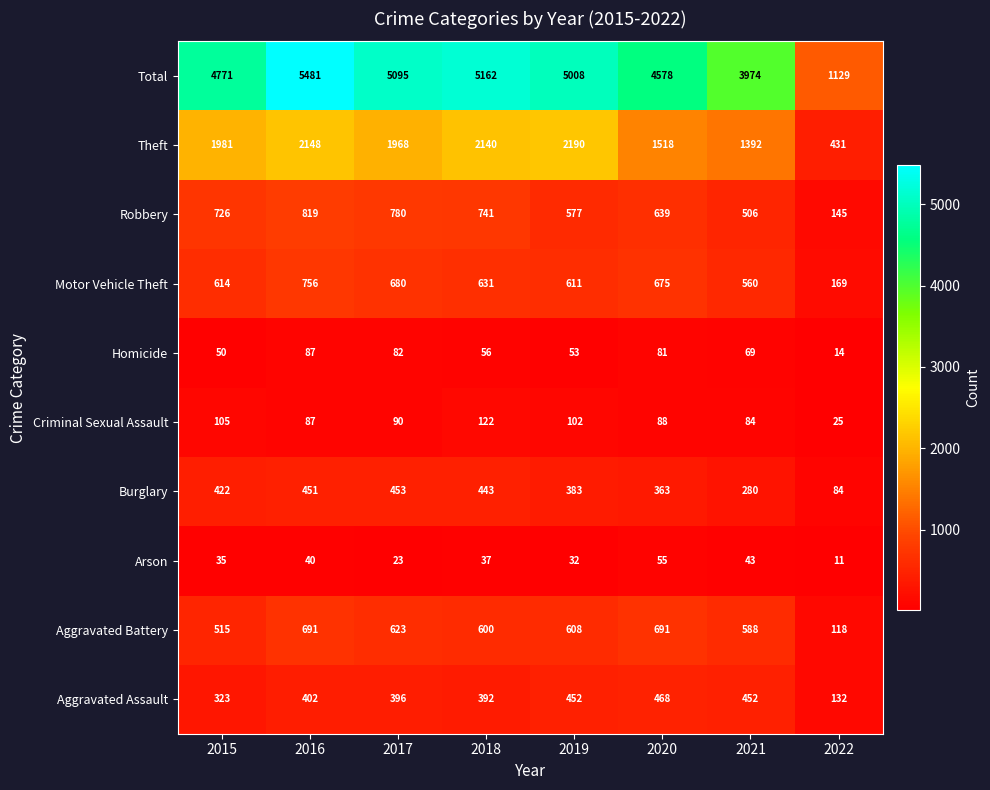

Which label corresponds to the largest value in the chart?

2016